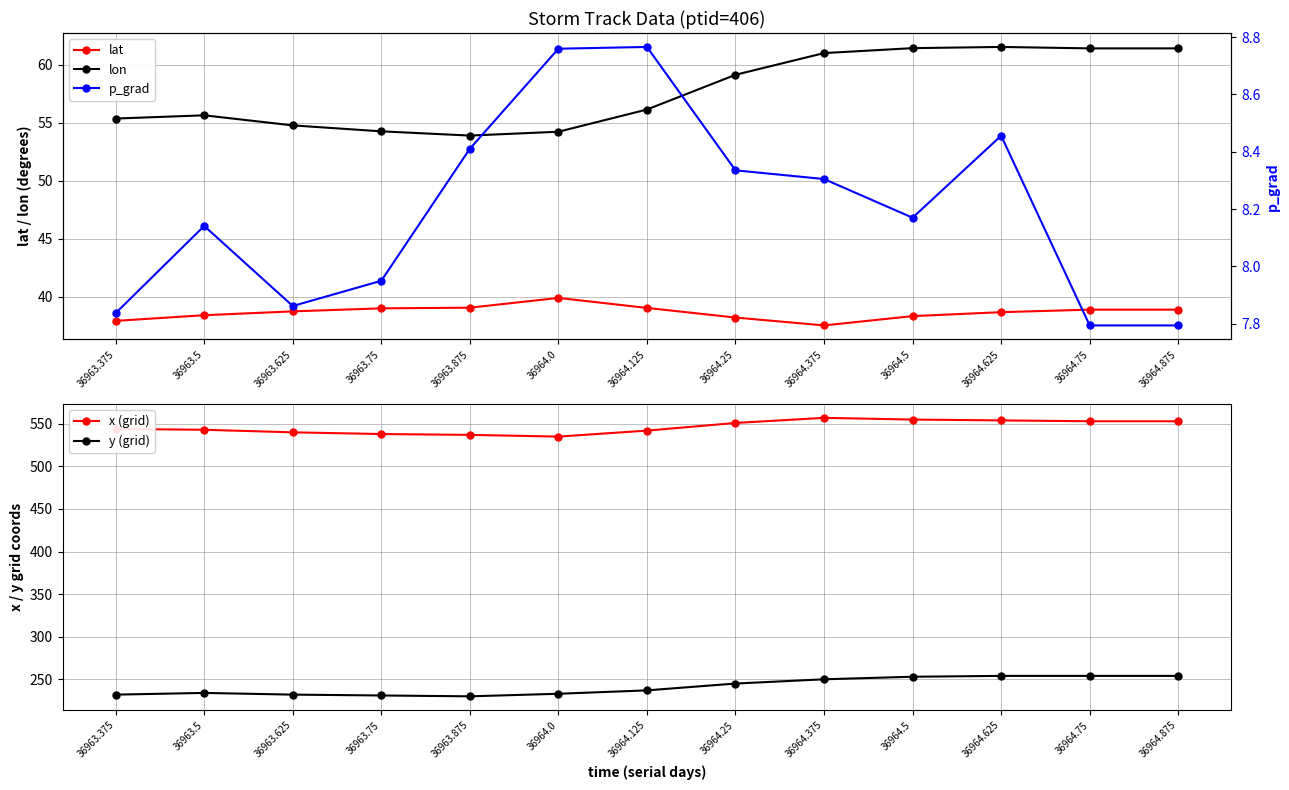

True or false: p_grad and lat intersect in this chart.

False